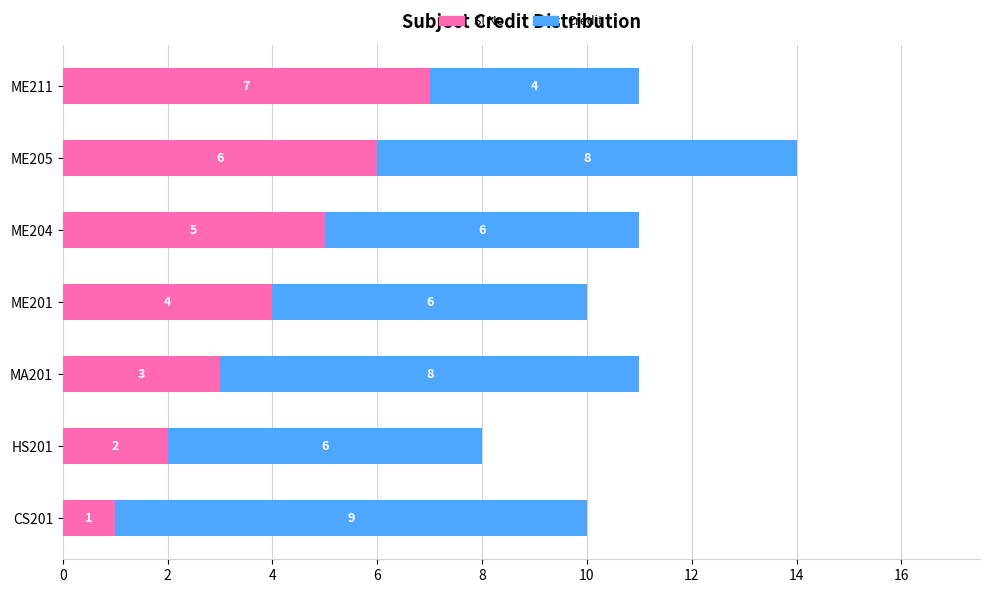

At which category is the sum across all series the highest?

ME205